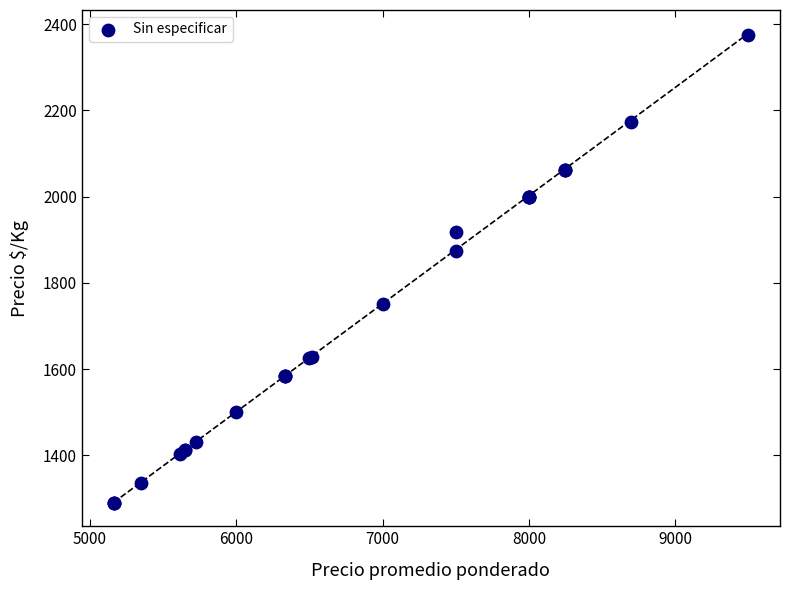

What Y value in the scatter plot is closest to 1832?

1875